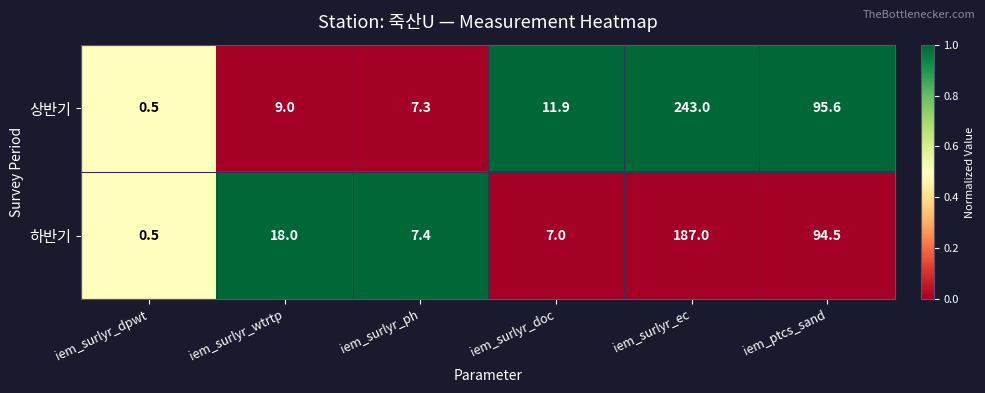

Where is 상반기 nearest to the value 121?

iem_ptcs_sand